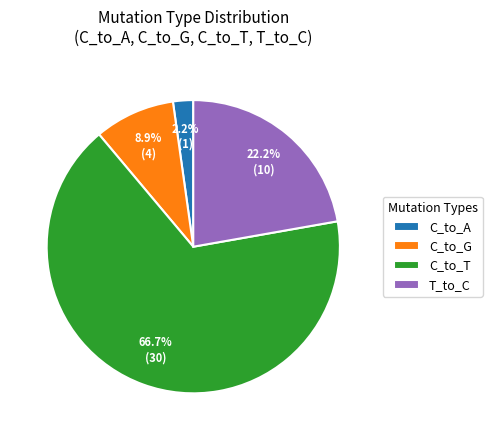

What is the smallest slice in the pie chart?

C_to_A